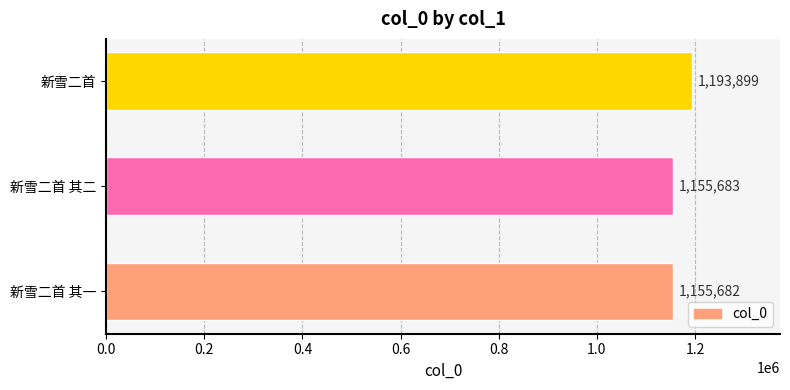

Between 新雪二首 其二 and 新雪二首 其一, which is larger?

新雪二首 其二